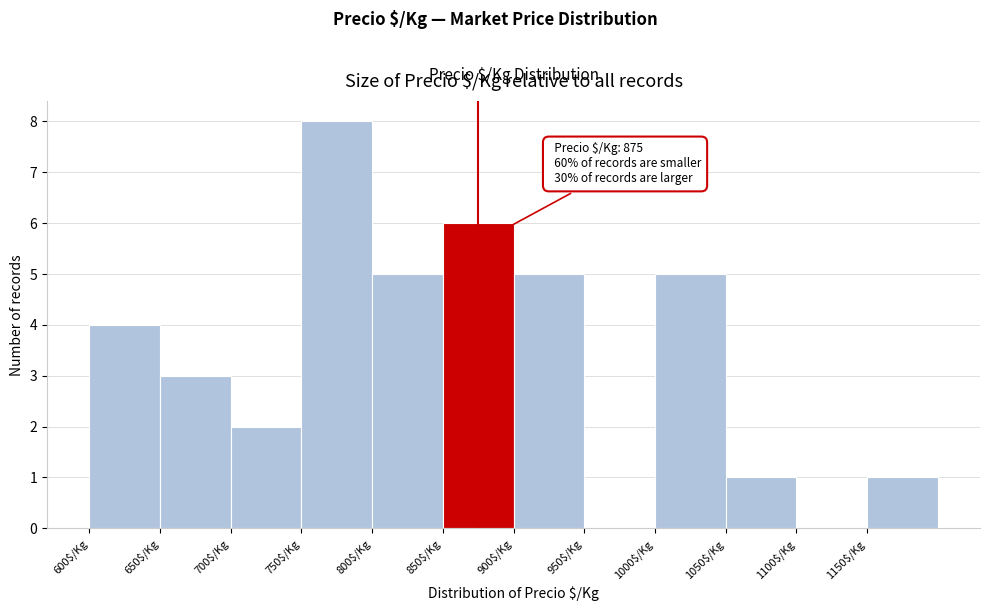

Over which range of the x-axis is the bar tallest?

750 to 800